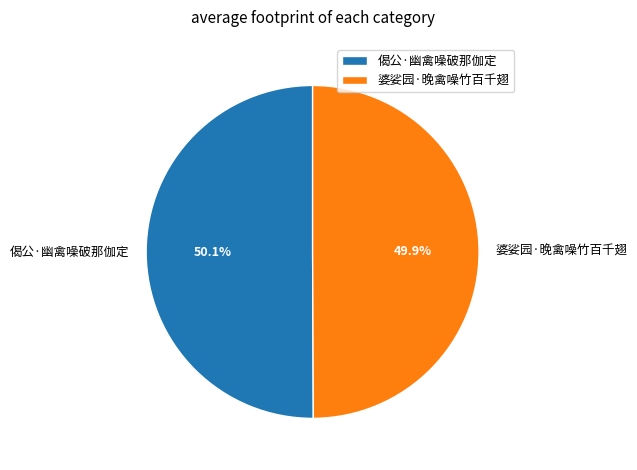

Count the number of slices in the pie.

2